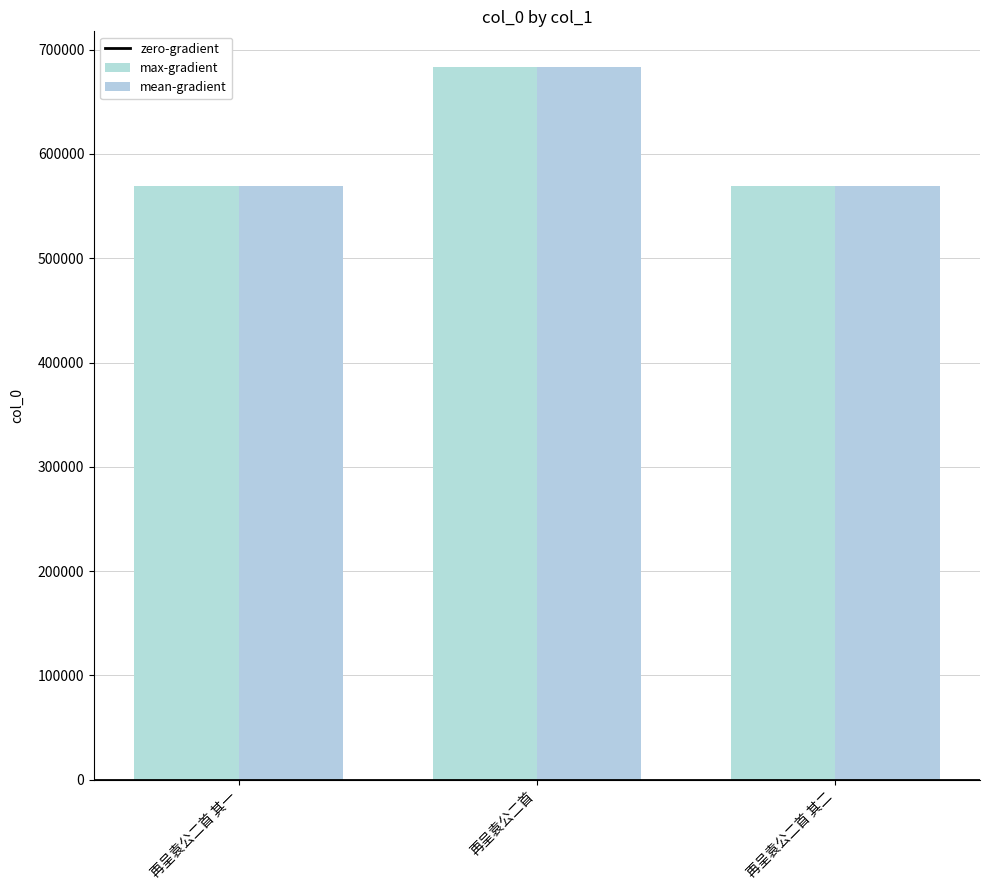

How many values in the max-gradient series are below 569438?

1